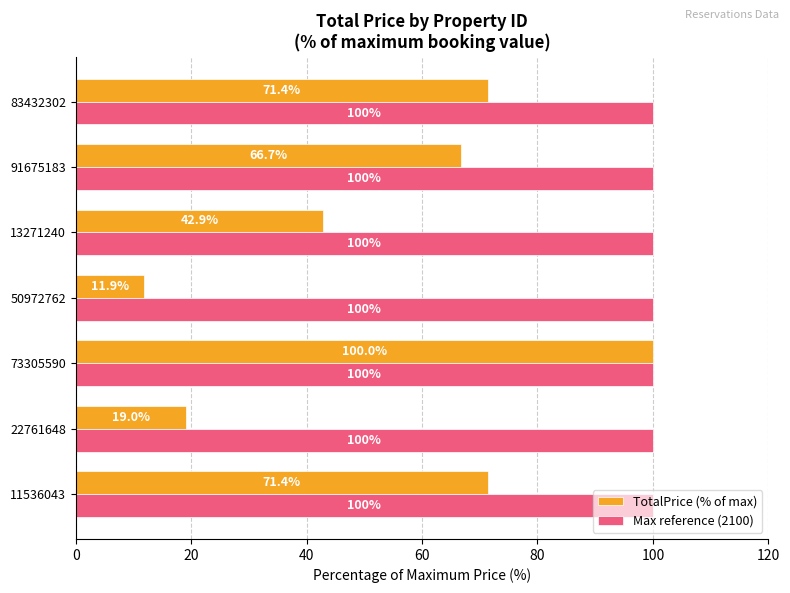

Which series has the largest range (max minus min)?

TotalPrice (% of max)